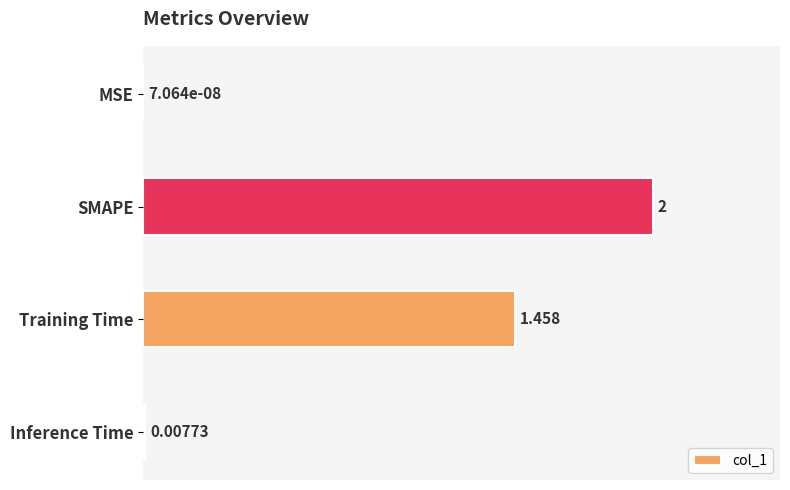

At which category does the chart reach its peak across all series?

SMAPE